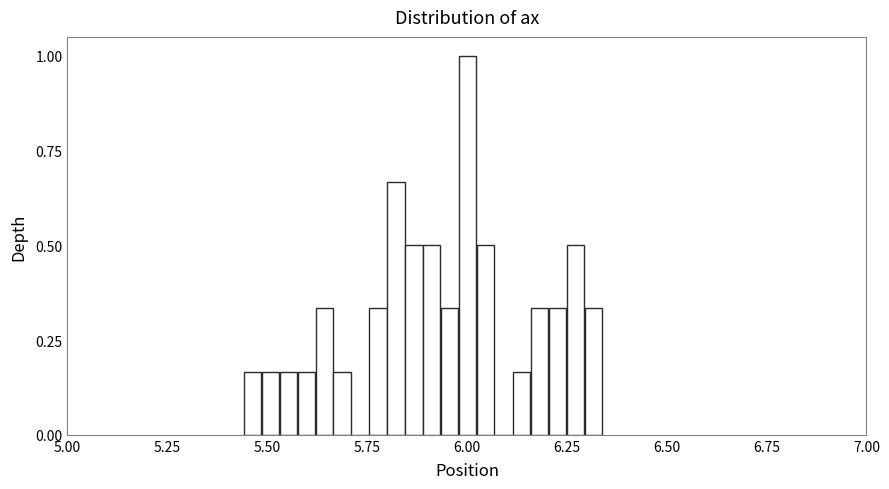

Around what value on the x-axis is the tallest bar? Give the approximate position of its centre, as read against the axis.

6.00